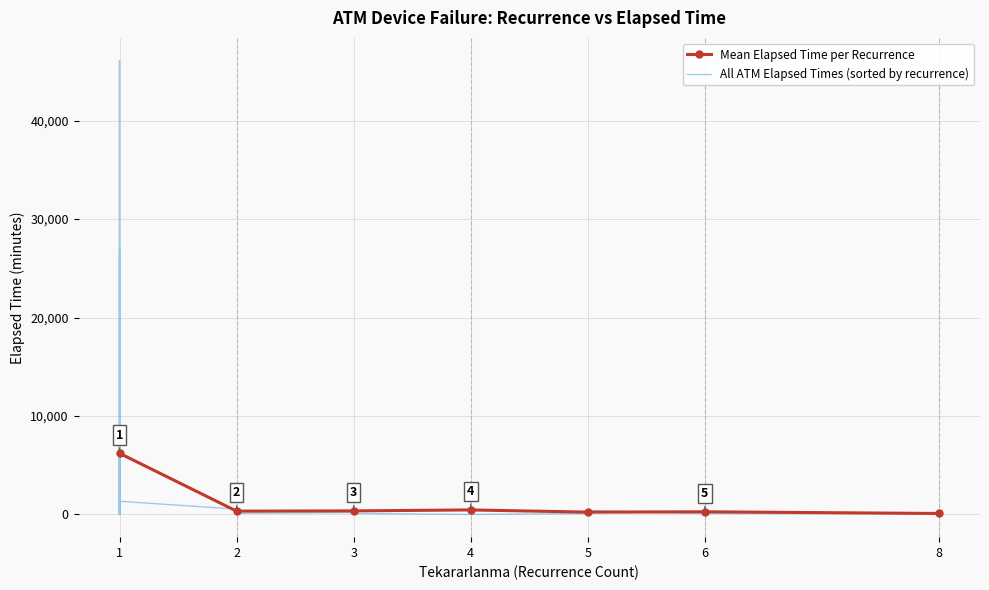

What is the highest value of the Mean Elapsed Time per Recurrence series?

6213.1